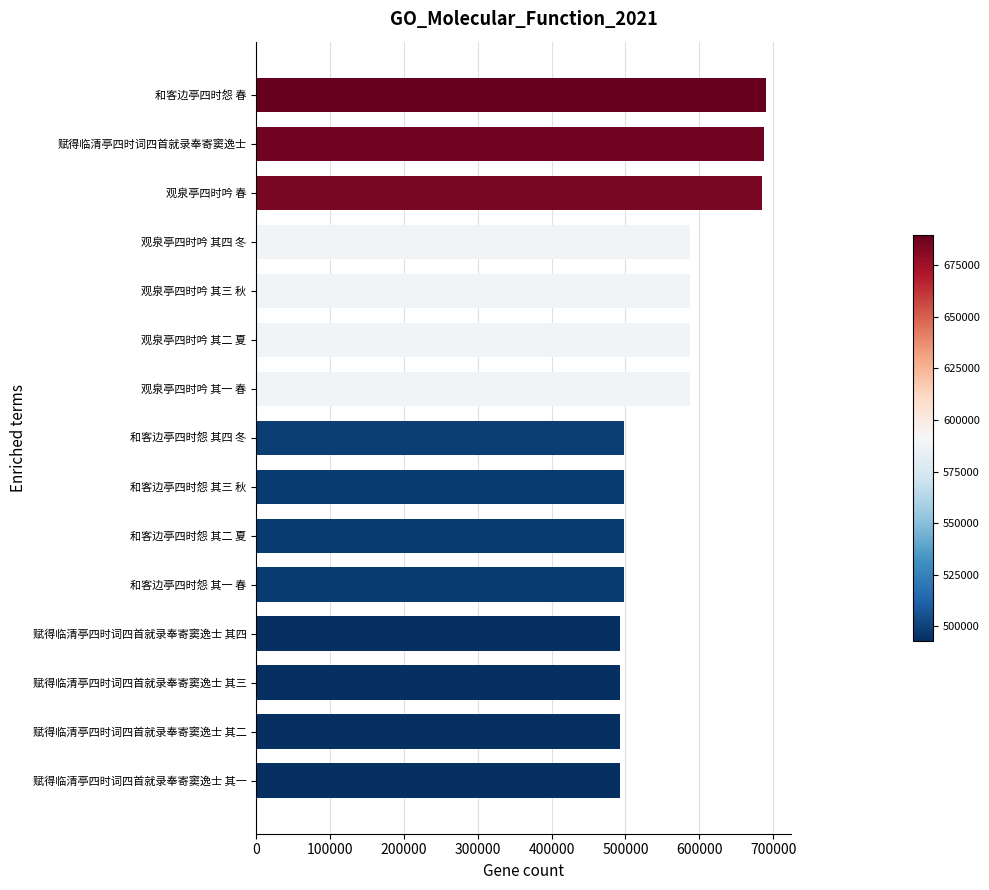

What is the difference between the second highest and second lowest values?

194090